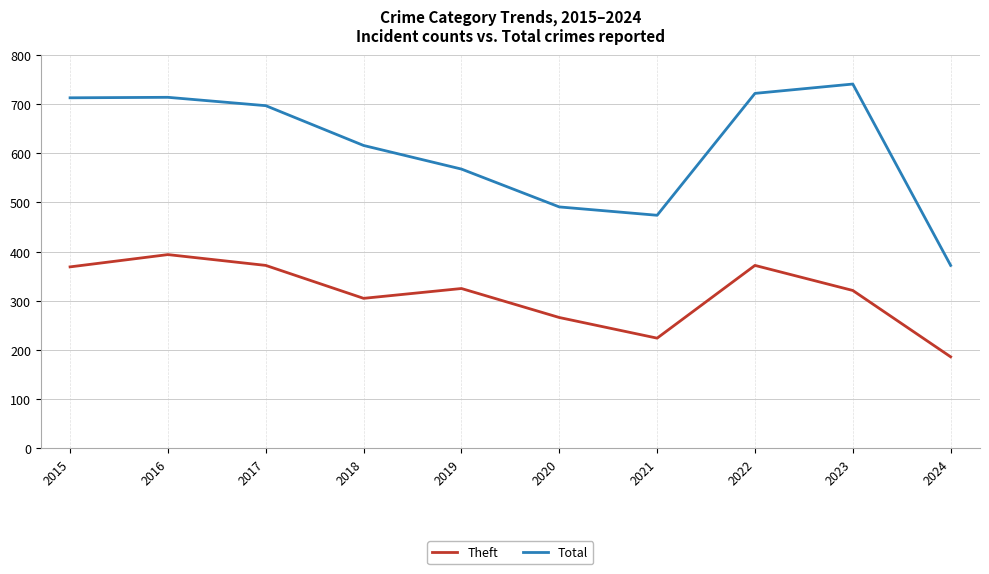

True or false: Theft has a value of 75 at 2023.

False